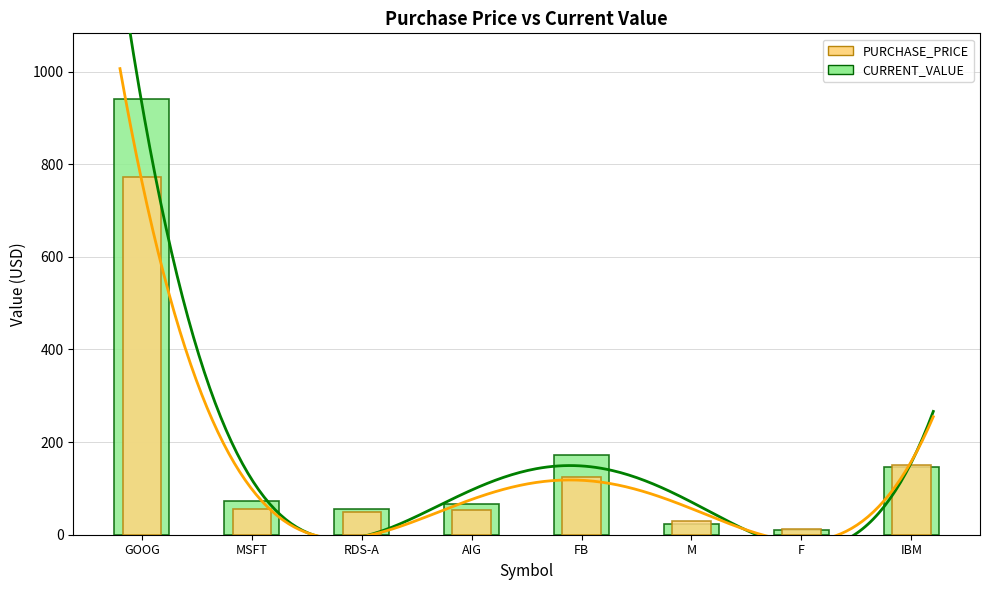

List the series in order of their overall mean, highest first.

CURRENT_VALUE, PURCHASE_PRICE